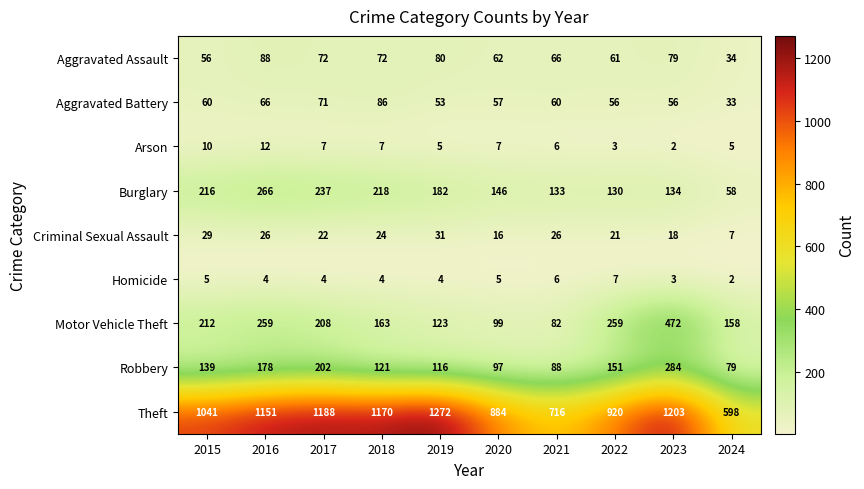

List the series in order of their peak value, highest first.

Theft, Motor Vehicle Theft, Robbery, Burglary, Aggravated Assault, Aggravated Battery, Criminal Sexual Assault, Arson, Homicide